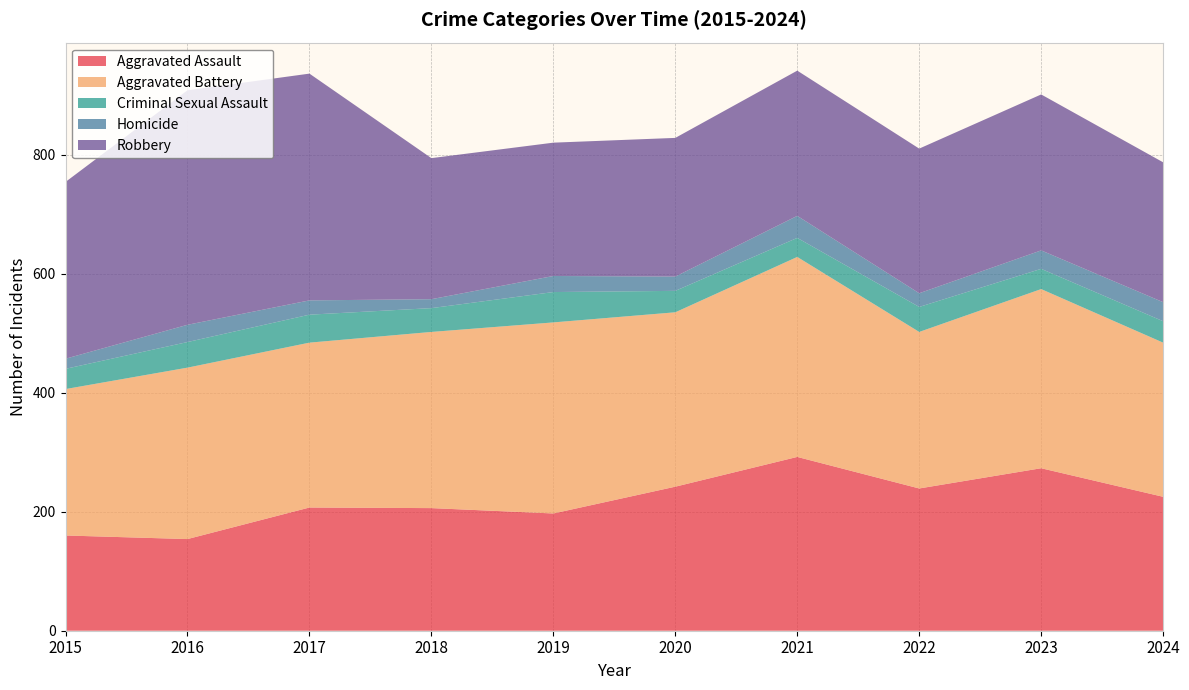

Reading left to right, transcribe all the data shown in this chart.

Aggravated Assault: 160	154	207	206	197	242	292	239	273	225
Aggravated Battery: 246	288	277	296	321	293	336	263	301	259
Criminal Sexual Assault: 34	43	47	40	51	36	32	42	34	36
Homicide: 17	29	24	15	27	24	37	23	31	32
Robbery: 297	394	381	237	224	233	244	243	262	235